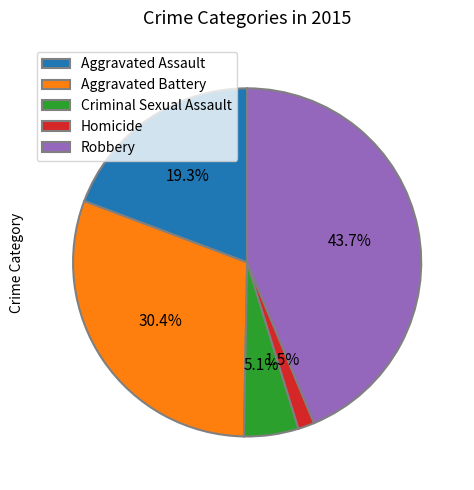

Which slice is the smallest?

Homicide